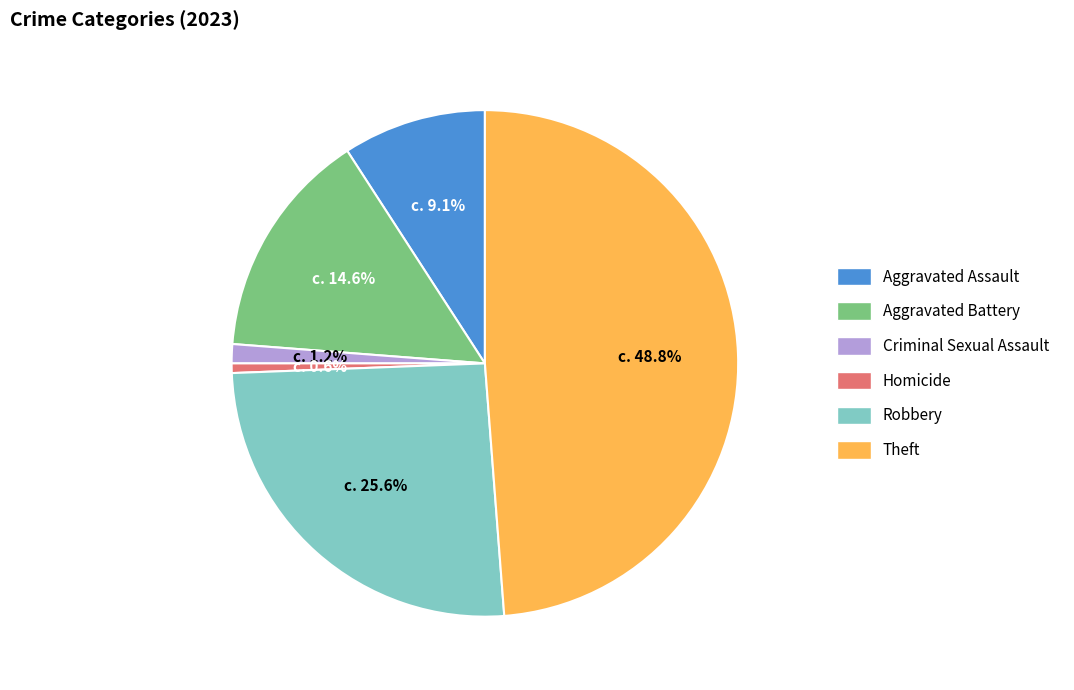

To the nearest percent, what is the average slice percentage?

17%